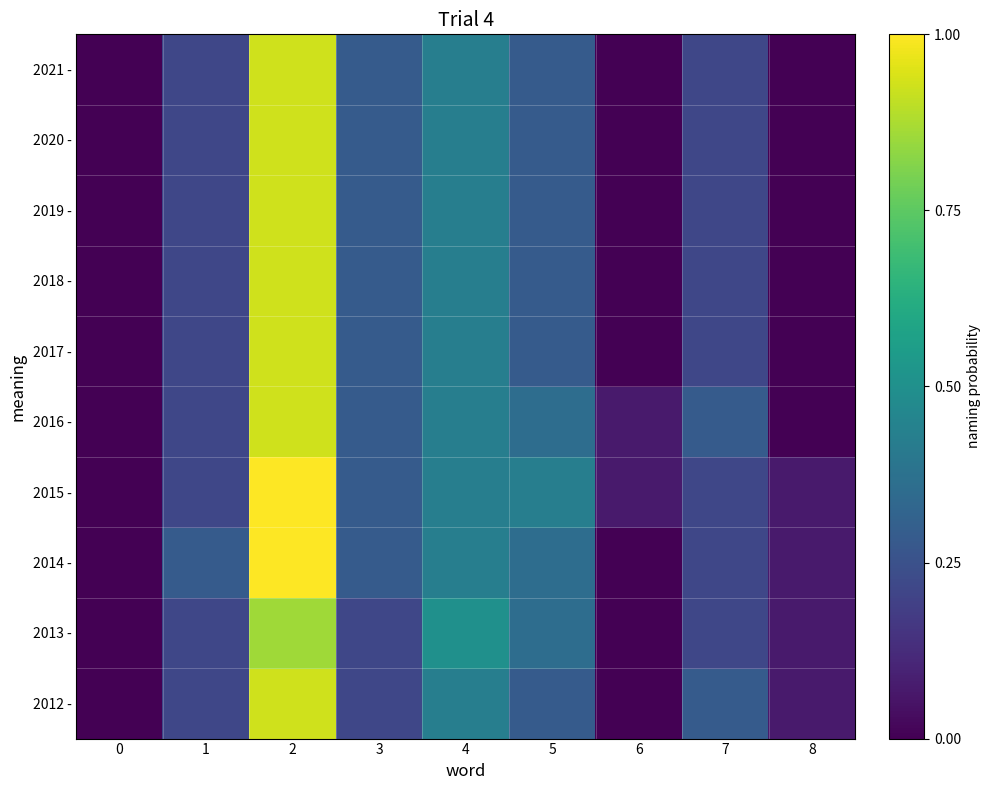

At which category is the sum across all series the highest?

2